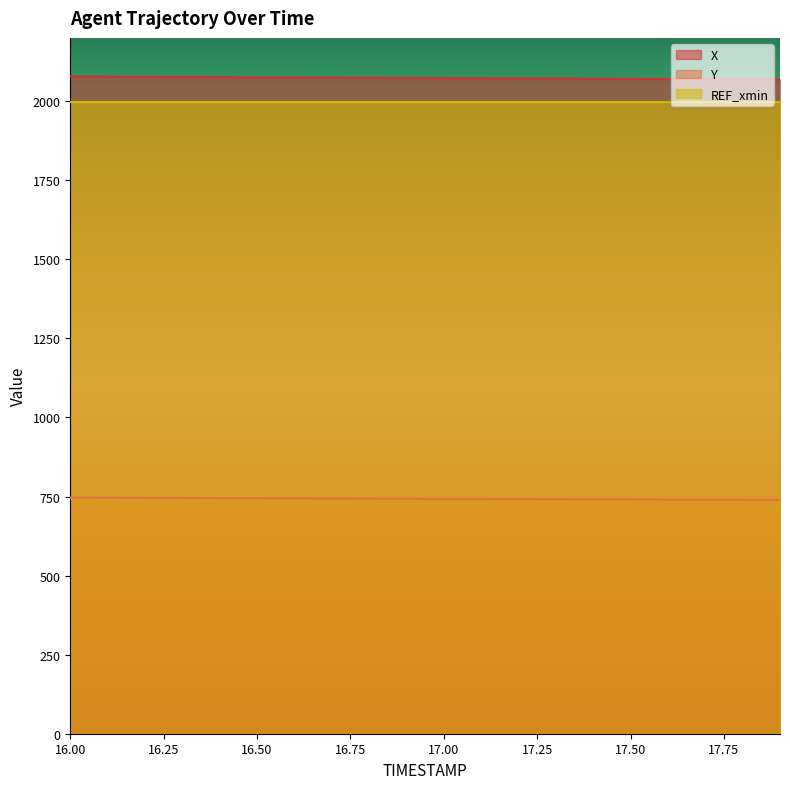

True or false: X and REF_xmin cross at least once.

False